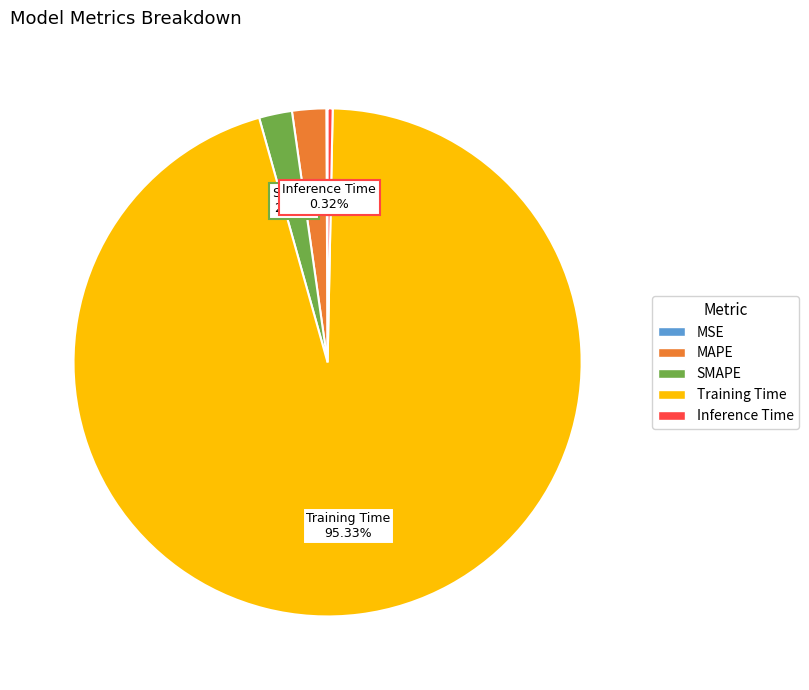

Which has a higher value, Inference Time or Training Time?

Training Time